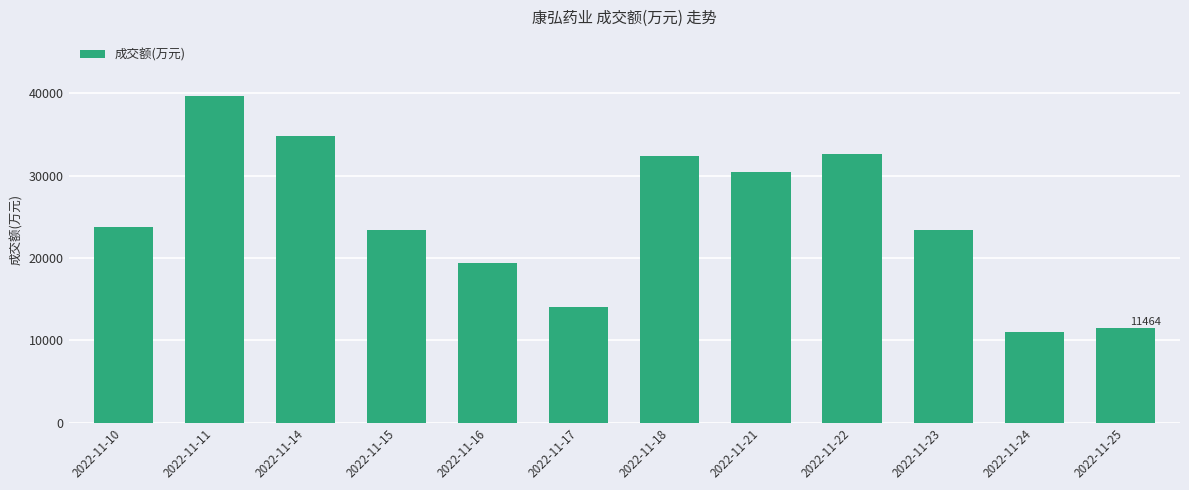

Read the value at 2022-11-14, to the nearest 50.

34750